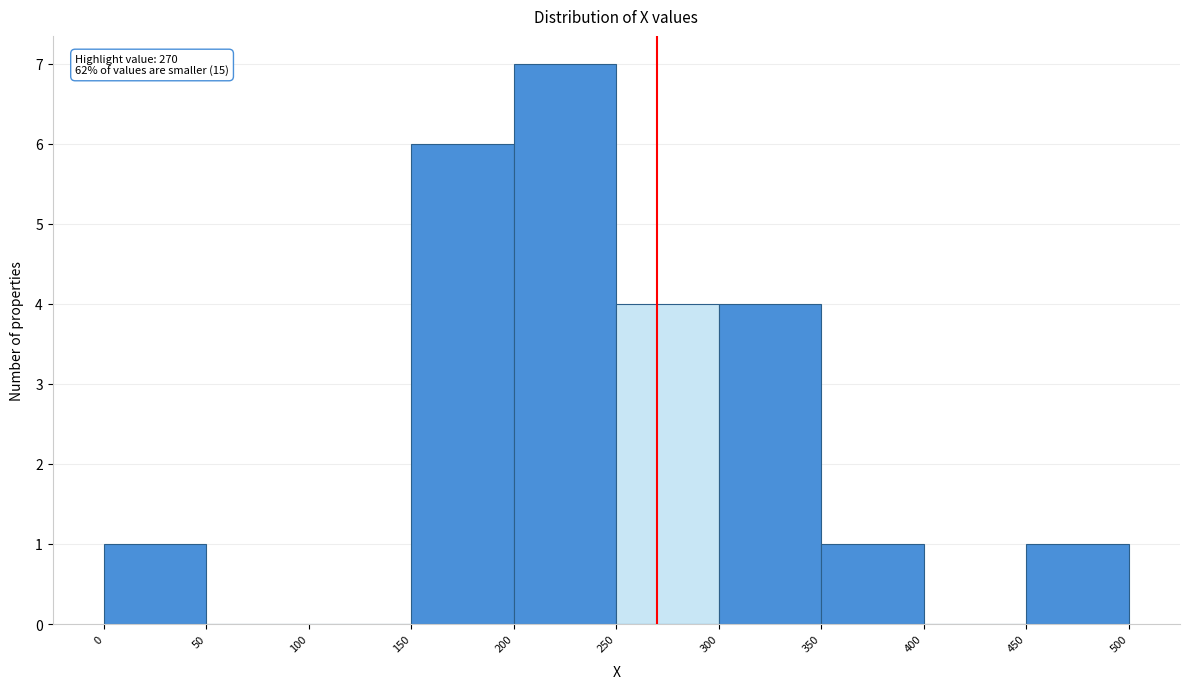

Over which range of the x-axis is the bar tallest?

200 to 250